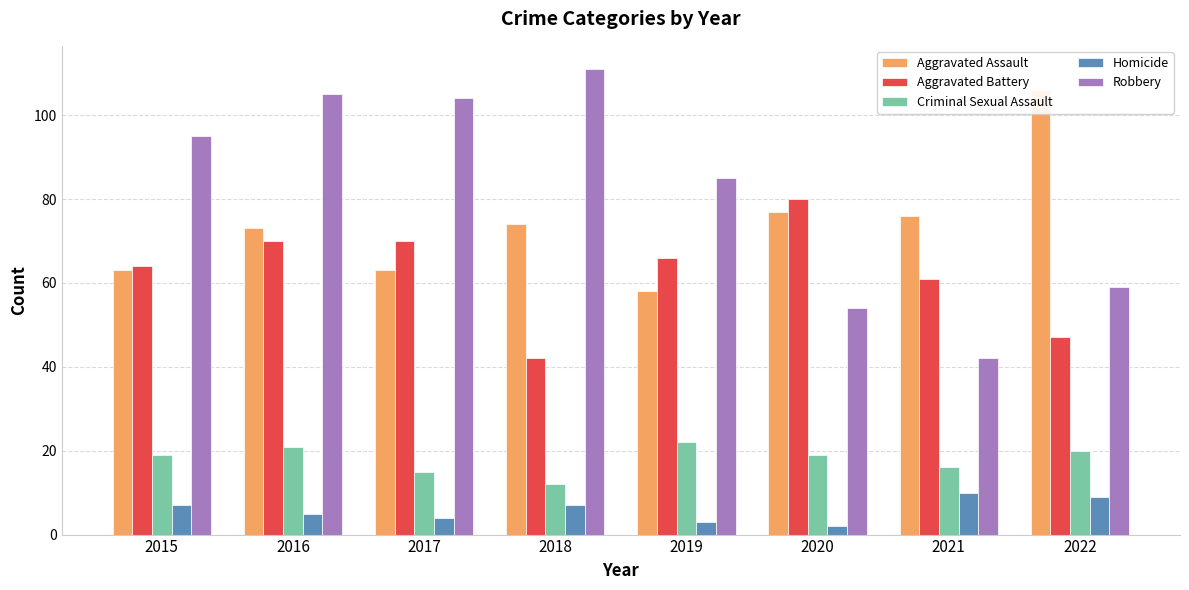

What is the approximate value of Aggravated Assault at 2022?

106